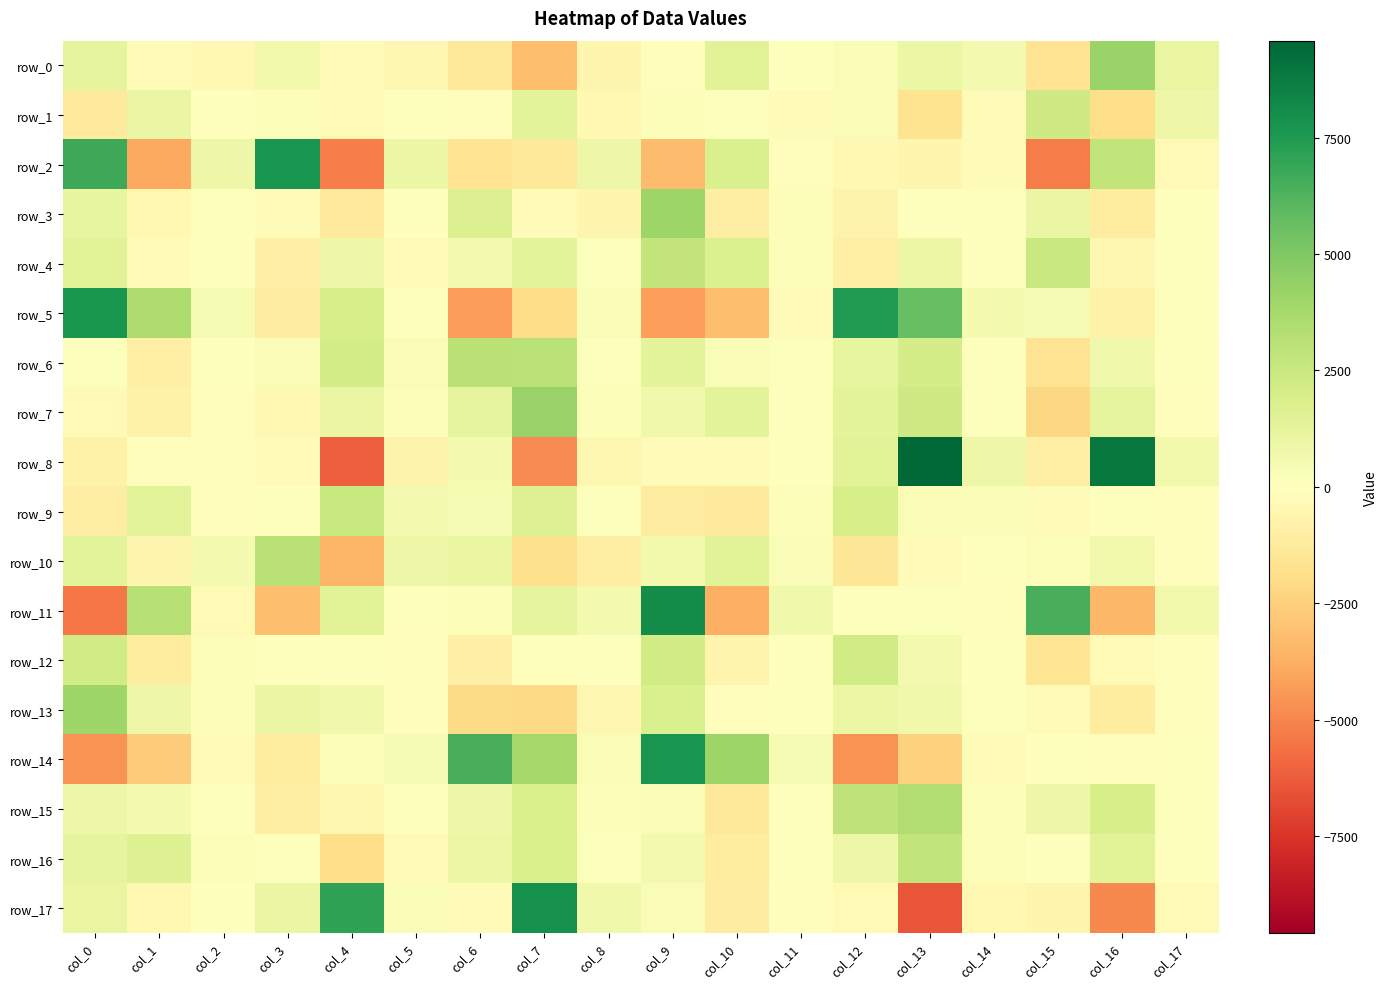

Reading right to left, what are all the values shown in this chart?

row_0: 1061.6	4190.7	-1589.2	549.4	955.4	327.9	14.8	1471.5	-147.4	-598.9	-3190.8	-1353.1	-460.0	-173.6	650.6	-424.2	-174.2	1243.2
row_1: 867.2	-1921.3	2248.5	-168.0	-1682.7	236.6	-199.8	110.2	210.0	-414.9	1395.5	-89.6	8.5	-335.1	153.1	7.5	1009.4	-1228.7
row_2: -353.0	2821.8	-5266.7	-252.3	-579.5	-410.0	-111.8	1863.0	-3239.7	873.5	-1292.0	-1590.2	913.0	-5215.9	7739.2	839.9	-3907.0	6811.2
row_3: -18.1	-1186.8	995.1	-68.9	44.9	-678.0	192.5	-1011.1	4072.8	-591.3	-274.1	1652.7	63.8	-1236.6	-204.5	92.8	-394.2	1148.6
row_4: 1.1	-498.4	2485.6	58.3	969.6	-920.7	172.9	1793.9	2717.6	103.0	1295.8	561.5	-192.1	869.9	-837.0	59.3	-239.9	1428.3
row_5: 100.2	-810.6	410.6	463.8	5639.0	7475.5	-159.7	-3152.9	-4249.6	281.1	-2016.2	-4310.9	16.5	2020.7	-1051.5	382.1	3506.2	7694.1
row_6: -62.8	728.1	-1630.6	144.6	2093.4	1148.0	98.8	265.3	1310.5	125.1	3006.4	3105.6	343.1	2046.0	277.6	5.6	-934.1	77.2
row_7: -93.4	1205.5	-2237.4	148.8	2285.6	1334.0	-29.0	1295.3	727.0	177.0	4251.4	1251.8	176.4	998.5	-407.3	-83.4	-778.8	-370.5
row_8: 662.8	8902.7	-923.7	829.7	9583.5	1477.9	-25.6	-223.3	-258.4	-470.5	-4793.3	483.5	-689.5	-6171.2	-177.3	-90.0	-121.8	-759.6
row_9: -141.0	12.1	-256.5	267.4	279.3	2007.2	208.8	-1240.6	-1105.6	82.1	1591.3	448.9	590.9	2558.6	71.8	-112.3	1395.7	-994.7
row_10: -135.9	628.8	187.3	51.6	-226.1	-1462.0	234.5	1478.0	653.1	-999.5	-1863.9	1092.3	865.6	-3459.1	3132.9	478.6	-556.2	1334.0
row_11: 639.2	-3427.4	6507.9	-138.6	134.5	-9.5	718.6	-3677.9	8050.4	576.6	1243.1	169.1	-23.7	1487.0	-3184.0	-304.3	3166.4	-5426.0
row_12: -111.2	-336.1	-1552.1	-16.2	593.0	2193.0	-5.4	-662.4	2240.8	57.3	68.4	-828.3	-126.0	49.3	34.1	171.6	-1167.4	2194.9
row_13: -137.9	-1159.0	-296.4	118.4	682.2	961.9	12.5	-80.3	1830.5	-491.3	-2099.1	-2041.0	-140.9	695.2	1013.0	203.4	869.1	3974.5
row_14: 25.5	-98.1	11.1	-196.9	-2421.2	-4627.2	403.5	4063.6	7745.3	303.5	3885.2	6511.6	391.5	202.6	-1174.2	-285.9	-2632.4	-4624.2
row_15: 122.4	2004.1	894.5	184.8	3324.4	2888.6	59.4	-1274.5	314.2	154.5	1910.9	776.4	36.9	-450.3	-1023.5	-40.4	514.6	872.5
row_16: 12.8	1440.9	-66.2	189.7	2842.9	877.0	-31.5	-1178.2	526.2	91.6	1937.6	922.5	-345.0	-1887.1	91.7	180.6	1624.5	1264.7
row_17: -361.8	-4921.5	-534.0	-446.7	-6496.3	-311.6	-83.1	-1095.9	341.3	699.0	7933.2	-187.4	287.7	7112.5	994.1	46.2	-400.4	1090.5